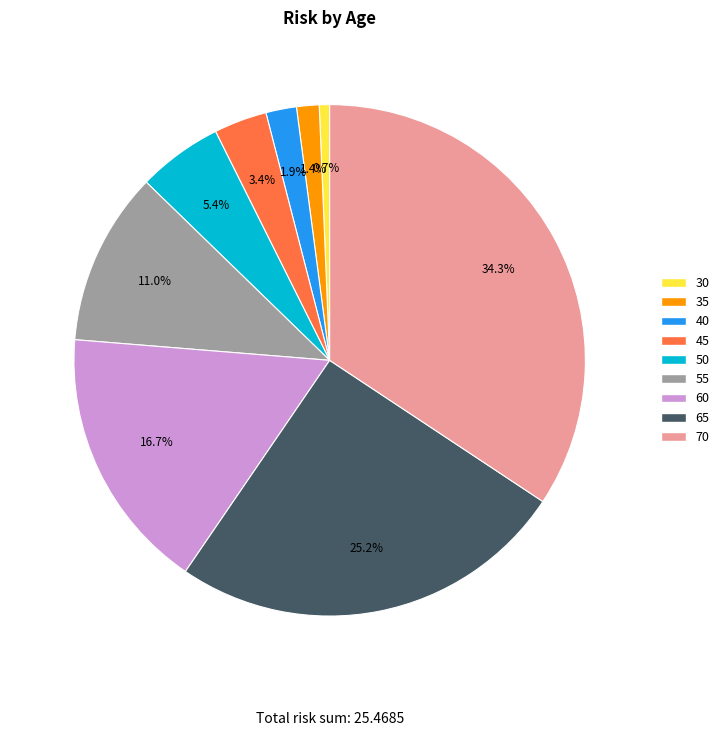

To the nearest percent, what is the difference between the 60 and 50 slice percentages?

11%